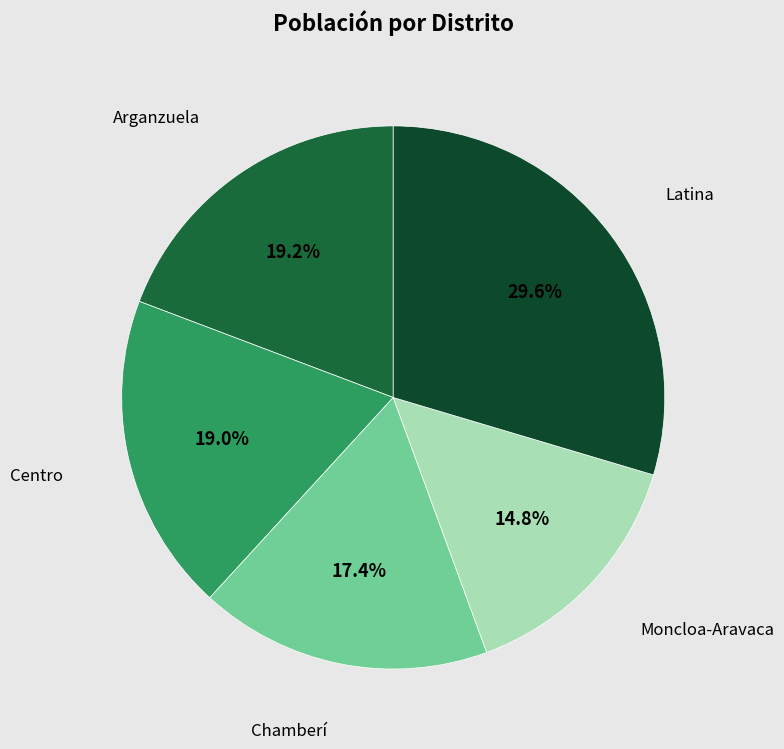

Approximately how many times larger is the value at Centro compared to Latina?

0.6